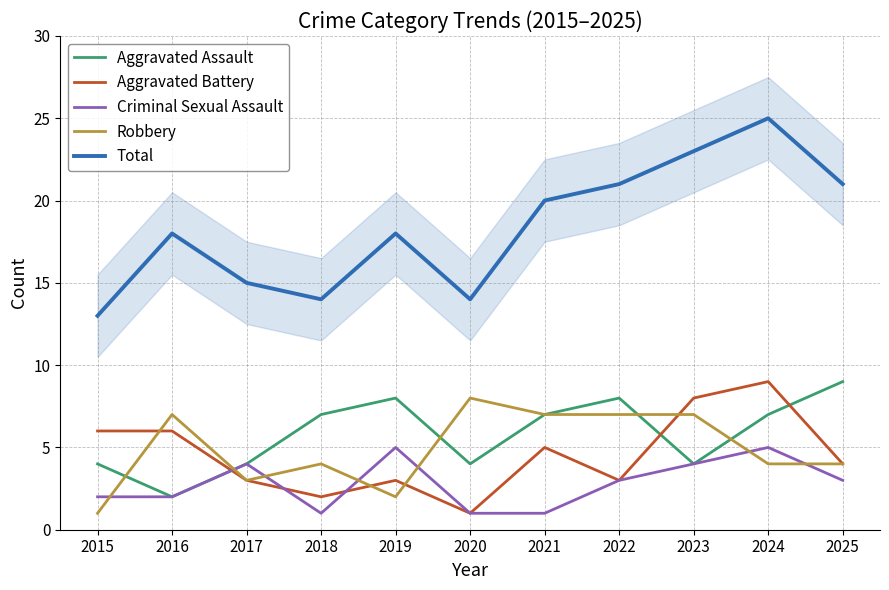

Is it true that Robbery equals 7 at 2021?

True